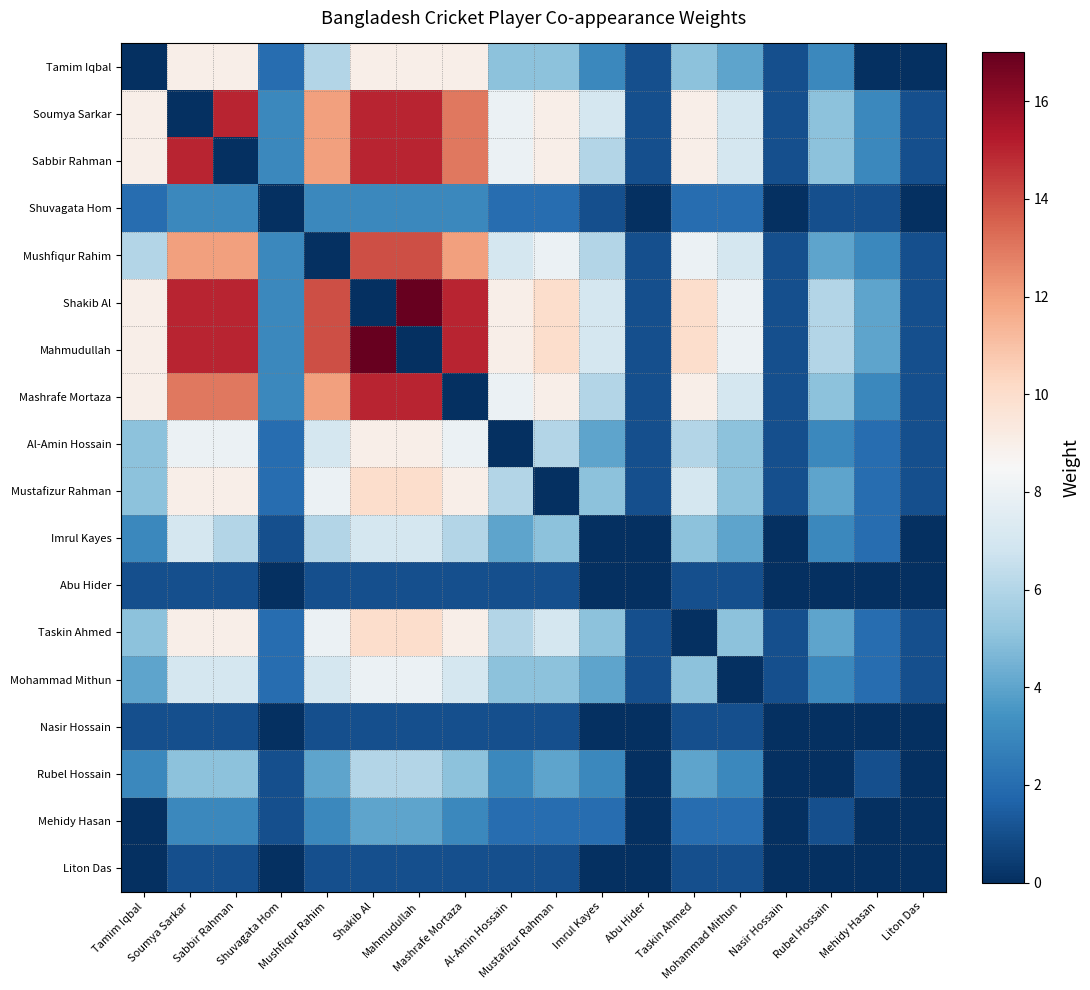

Reading left to right, what are all the values shown in this chart?

Tamim Iqbal: Tamim Iqbal=0	Soumya Sarkar=9	Sabbir Rahman=9	Shuvagata Hom=2	Mushfiqur Rahim=6	Shakib Al=9	Mahmudullah=9	Mashrafe Mortaza=9	Al-Amin Hossain=5	Mustafizur Rahman=5	Imrul Kayes=3	Abu Hider=1	Taskin Ahmed=5	Mohammad Mithun=4	Nasir Hossain=1	Rubel Hossain=3	Mehidy Hasan=0	Liton Das=0
Soumya Sarkar: Tamim Iqbal=9	Soumya Sarkar=0	Sabbir Rahman=15	Shuvagata Hom=3	Mushfiqur Rahim=12	Shakib Al=15	Mahmudullah=15	Mashrafe Mortaza=13	Al-Amin Hossain=8	Mustafizur Rahman=9	Imrul Kayes=7	Abu Hider=1	Taskin Ahmed=9	Mohammad Mithun=7	Nasir Hossain=1	Rubel Hossain=5	Mehidy Hasan=3	Liton Das=1
Sabbir Rahman: Tamim Iqbal=9	Soumya Sarkar=15	Sabbir Rahman=0	Shuvagata Hom=3	Mushfiqur Rahim=12	Shakib Al=15	Mahmudullah=15	Mashrafe Mortaza=13	Al-Amin Hossain=8	Mustafizur Rahman=9	Imrul Kayes=6	Abu Hider=1	Taskin Ahmed=9	Mohammad Mithun=7	Nasir Hossain=1	Rubel Hossain=5	Mehidy Hasan=3	Liton Das=1
Shuvagata Hom: Tamim Iqbal=2	Soumya Sarkar=3	Sabbir Rahman=3	Shuvagata Hom=0	Mushfiqur Rahim=3	Shakib Al=3	Mahmudullah=3	Mashrafe Mortaza=3	Al-Amin Hossain=2	Mustafizur Rahman=2	Imrul Kayes=1	Abu Hider=0	Taskin Ahmed=2	Mohammad Mithun=2	Nasir Hossain=0	Rubel Hossain=1	Mehidy Hasan=1	Liton Das=0
Mushfiqur Rahim: Tamim Iqbal=6	Soumya Sarkar=12	Sabbir Rahman=12	Shuvagata Hom=3	Mushfiqur Rahim=0	Shakib Al=14	Mahmudullah=14	Mashrafe Mortaza=12	Al-Amin Hossain=7	Mustafizur Rahman=8	Imrul Kayes=6	Abu Hider=1	Taskin Ahmed=8	Mohammad Mithun=7	Nasir Hossain=1	Rubel Hossain=4	Mehidy Hasan=3	Liton Das=1
Shakib Al: Tamim Iqbal=9	Soumya Sarkar=15	Sabbir Rahman=15	Shuvagata Hom=3	Mushfiqur Rahim=14	Shakib Al=0	Mahmudullah=17	Mashrafe Mortaza=15	Al-Amin Hossain=9	Mustafizur Rahman=10	Imrul Kayes=7	Abu Hider=1	Taskin Ahmed=10	Mohammad Mithun=8	Nasir Hossain=1	Rubel Hossain=6	Mehidy Hasan=4	Liton Das=1
Mahmudullah: Tamim Iqbal=9	Soumya Sarkar=15	Sabbir Rahman=15	Shuvagata Hom=3	Mushfiqur Rahim=14	Shakib Al=17	Mahmudullah=0	Mashrafe Mortaza=15	Al-Amin Hossain=9	Mustafizur Rahman=10	Imrul Kayes=7	Abu Hider=1	Taskin Ahmed=10	Mohammad Mithun=8	Nasir Hossain=1	Rubel Hossain=6	Mehidy Hasan=4	Liton Das=1
Mashrafe Mortaza: Tamim Iqbal=9	Soumya Sarkar=13	Sabbir Rahman=13	Shuvagata Hom=3	Mushfiqur Rahim=12	Shakib Al=15	Mahmudullah=15	Mashrafe Mortaza=0	Al-Amin Hossain=8	Mustafizur Rahman=9	Imrul Kayes=6	Abu Hider=1	Taskin Ahmed=9	Mohammad Mithun=7	Nasir Hossain=1	Rubel Hossain=5	Mehidy Hasan=3	Liton Das=1
Al-Amin Hossain: Tamim Iqbal=5	Soumya Sarkar=8	Sabbir Rahman=8	Shuvagata Hom=2	Mushfiqur Rahim=7	Shakib Al=9	Mahmudullah=9	Mashrafe Mortaza=8	Al-Amin Hossain=0	Mustafizur Rahman=6	Imrul Kayes=4	Abu Hider=1	Taskin Ahmed=6	Mohammad Mithun=5	Nasir Hossain=1	Rubel Hossain=3	Mehidy Hasan=2	Liton Das=1
Mustafizur Rahman: Tamim Iqbal=5	Soumya Sarkar=9	Sabbir Rahman=9	Shuvagata Hom=2	Mushfiqur Rahim=8	Shakib Al=10	Mahmudullah=10	Mashrafe Mortaza=9	Al-Amin Hossain=6	Mustafizur Rahman=0	Imrul Kayes=5	Abu Hider=1	Taskin Ahmed=7	Mohammad Mithun=5	Nasir Hossain=1	Rubel Hossain=4	Mehidy Hasan=2	Liton Das=1
Imrul Kayes: Tamim Iqbal=3	Soumya Sarkar=7	Sabbir Rahman=6	Shuvagata Hom=1	Mushfiqur Rahim=6	Shakib Al=7	Mahmudullah=7	Mashrafe Mortaza=6	Al-Amin Hossain=4	Mustafizur Rahman=5	Imrul Kayes=0	Abu Hider=0	Taskin Ahmed=5	Mohammad Mithun=4	Nasir Hossain=0	Rubel Hossain=3	Mehidy Hasan=2	Liton Das=0
Abu Hider: Tamim Iqbal=1	Soumya Sarkar=1	Sabbir Rahman=1	Shuvagata Hom=0	Mushfiqur Rahim=1	Shakib Al=1	Mahmudullah=1	Mashrafe Mortaza=1	Al-Amin Hossain=1	Mustafizur Rahman=1	Imrul Kayes=0	Abu Hider=0	Taskin Ahmed=1	Mohammad Mithun=1	Nasir Hossain=0	Rubel Hossain=0	Mehidy Hasan=0	Liton Das=0
Taskin Ahmed: Tamim Iqbal=5	Soumya Sarkar=9	Sabbir Rahman=9	Shuvagata Hom=2	Mushfiqur Rahim=8	Shakib Al=10	Mahmudullah=10	Mashrafe Mortaza=9	Al-Amin Hossain=6	Mustafizur Rahman=7	Imrul Kayes=5	Abu Hider=1	Taskin Ahmed=0	Mohammad Mithun=5	Nasir Hossain=1	Rubel Hossain=4	Mehidy Hasan=2	Liton Das=1
Mohammad Mithun: Tamim Iqbal=4	Soumya Sarkar=7	Sabbir Rahman=7	Shuvagata Hom=2	Mushfiqur Rahim=7	Shakib Al=8	Mahmudullah=8	Mashrafe Mortaza=7	Al-Amin Hossain=5	Mustafizur Rahman=5	Imrul Kayes=4	Abu Hider=1	Taskin Ahmed=5	Mohammad Mithun=0	Nasir Hossain=1	Rubel Hossain=3	Mehidy Hasan=2	Liton Das=1
Nasir Hossain: Tamim Iqbal=1	Soumya Sarkar=1	Sabbir Rahman=1	Shuvagata Hom=0	Mushfiqur Rahim=1	Shakib Al=1	Mahmudullah=1	Mashrafe Mortaza=1	Al-Amin Hossain=1	Mustafizur Rahman=1	Imrul Kayes=0	Abu Hider=0	Taskin Ahmed=1	Mohammad Mithun=1	Nasir Hossain=0	Rubel Hossain=0	Mehidy Hasan=0	Liton Das=0
Rubel Hossain: Tamim Iqbal=3	Soumya Sarkar=5	Sabbir Rahman=5	Shuvagata Hom=1	Mushfiqur Rahim=4	Shakib Al=6	Mahmudullah=6	Mashrafe Mortaza=5	Al-Amin Hossain=3	Mustafizur Rahman=4	Imrul Kayes=3	Abu Hider=0	Taskin Ahmed=4	Mohammad Mithun=3	Nasir Hossain=0	Rubel Hossain=0	Mehidy Hasan=1	Liton Das=0
Mehidy Hasan: Tamim Iqbal=0	Soumya Sarkar=3	Sabbir Rahman=3	Shuvagata Hom=1	Mushfiqur Rahim=3	Shakib Al=4	Mahmudullah=4	Mashrafe Mortaza=3	Al-Amin Hossain=2	Mustafizur Rahman=2	Imrul Kayes=2	Abu Hider=0	Taskin Ahmed=2	Mohammad Mithun=2	Nasir Hossain=0	Rubel Hossain=1	Mehidy Hasan=0	Liton Das=0
Liton Das: Tamim Iqbal=0	Soumya Sarkar=1	Sabbir Rahman=1	Shuvagata Hom=0	Mushfiqur Rahim=1	Shakib Al=1	Mahmudullah=1	Mashrafe Mortaza=1	Al-Amin Hossain=1	Mustafizur Rahman=1	Imrul Kayes=0	Abu Hider=0	Taskin Ahmed=1	Mohammad Mithun=1	Nasir Hossain=0	Rubel Hossain=0	Mehidy Hasan=0	Liton Das=0